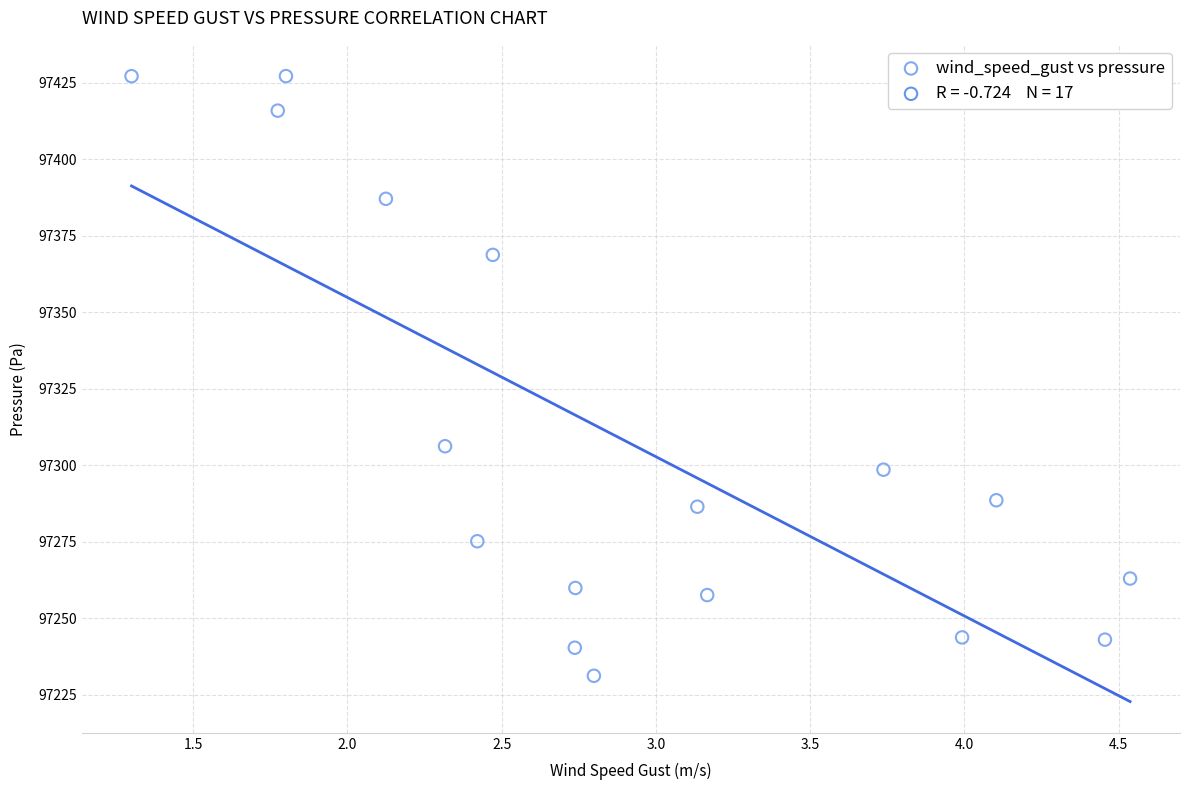

What is the range of X values (max minus min)?

3.2